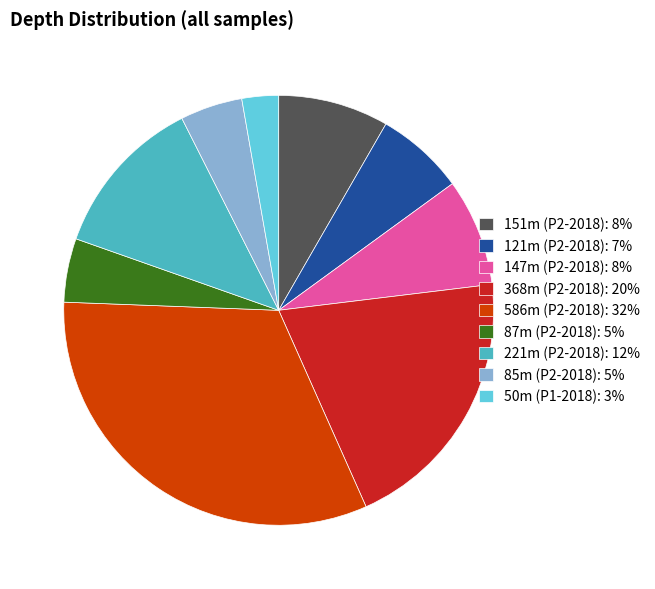

Combined, do 221m (P2-2018): 12% and 151m (P2-2018): 8% account for over 50%?

No